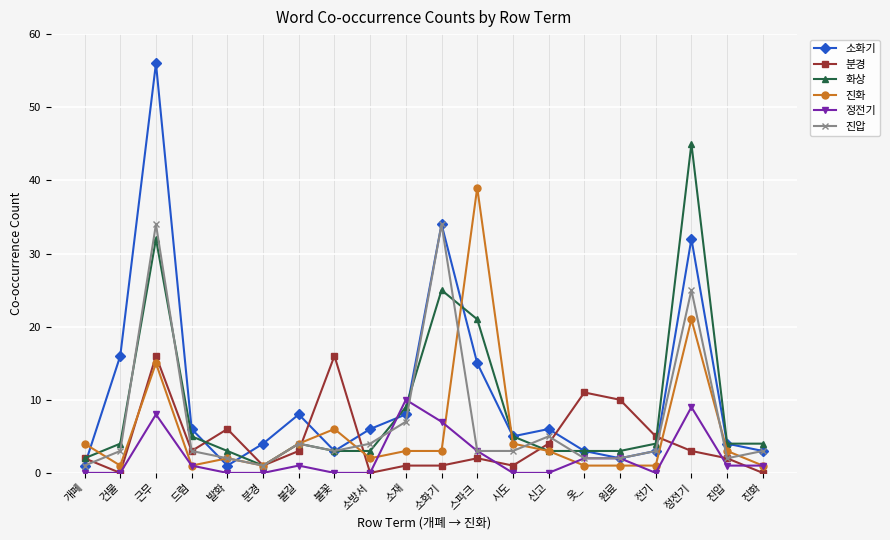

True or false: 정전기 has more than 2 points higher than both neighbors.

True